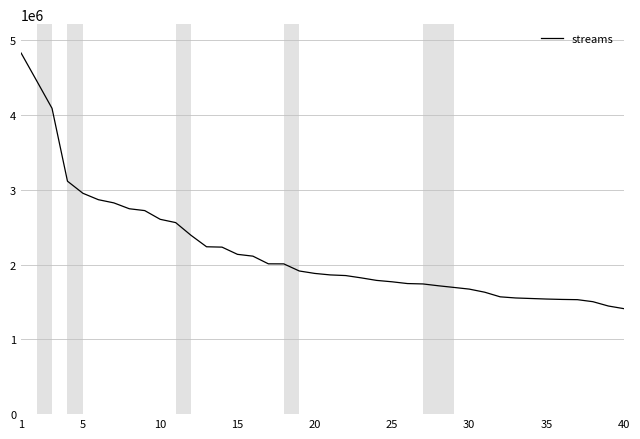

What is the maximum value shown in the chart?

4829247